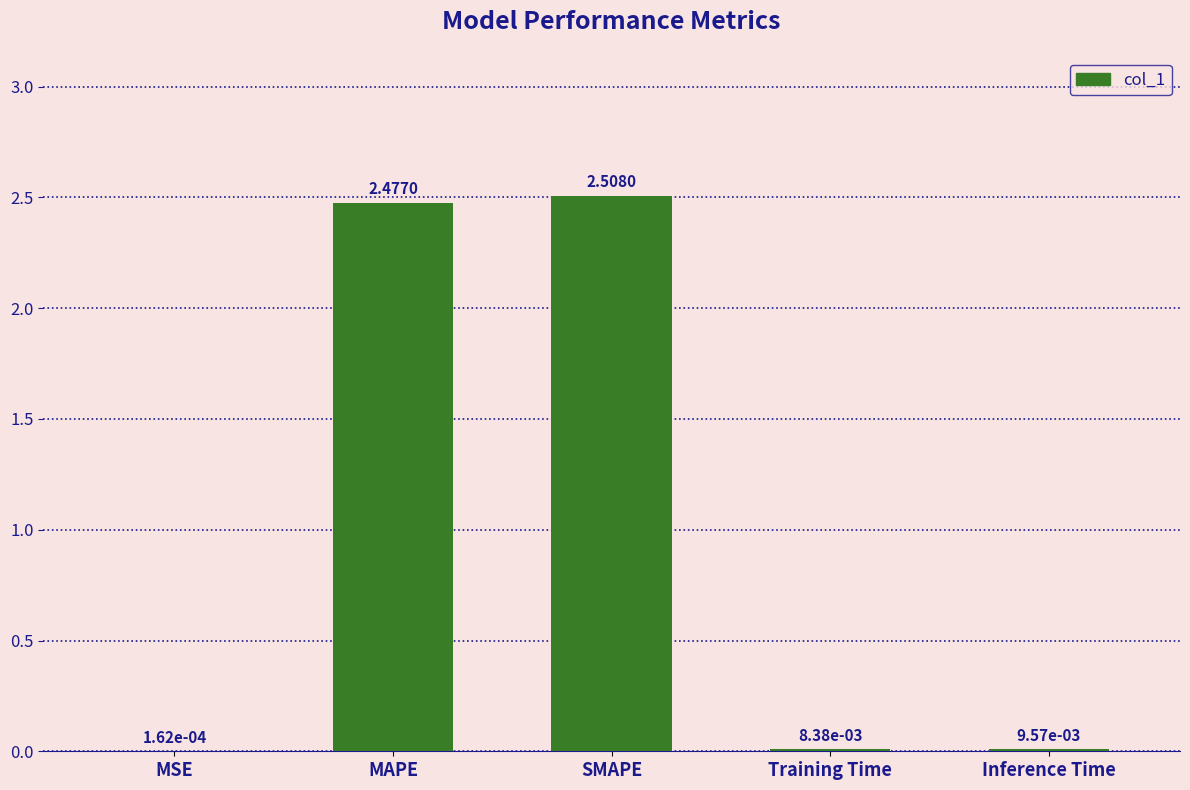

Which label corresponds to the largest value in the chart?

SMAPE